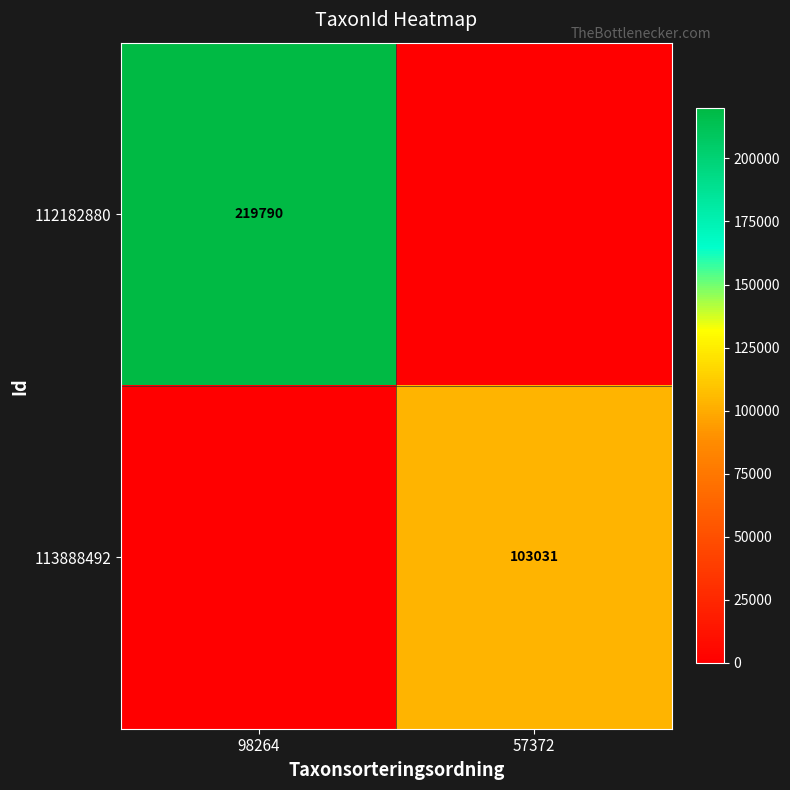

Is the value of 113888492 at 57372 greater than the value of 112182880 at 98264?

No